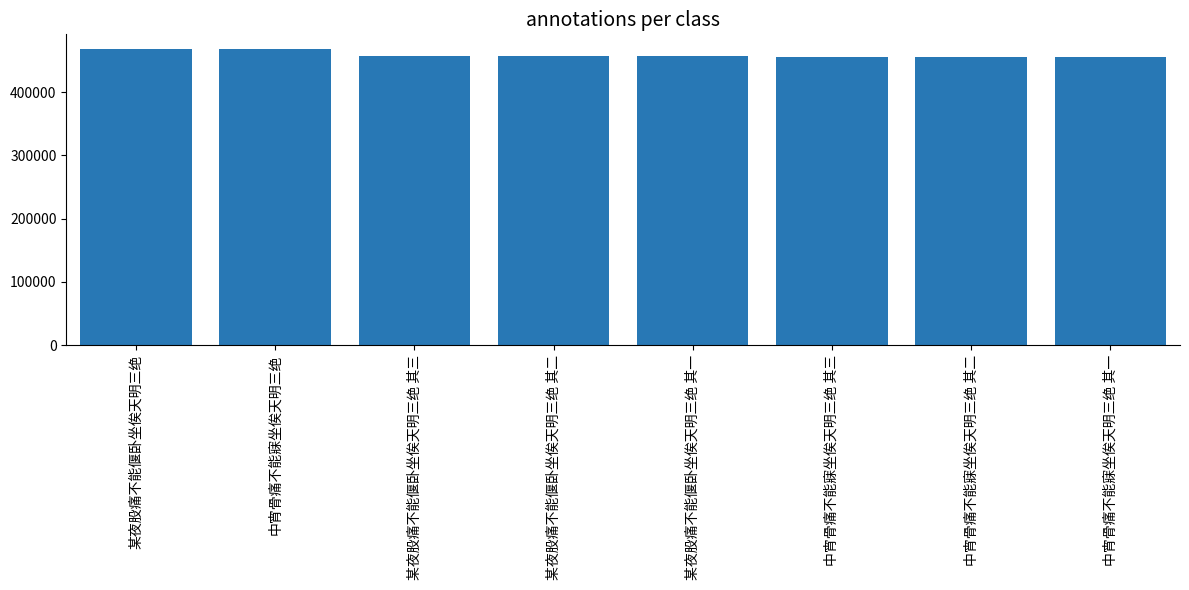

The chart shows a value of 456766 at 某夜股痛不能偃卧坐俟天明三绝 其二. True or false?

True